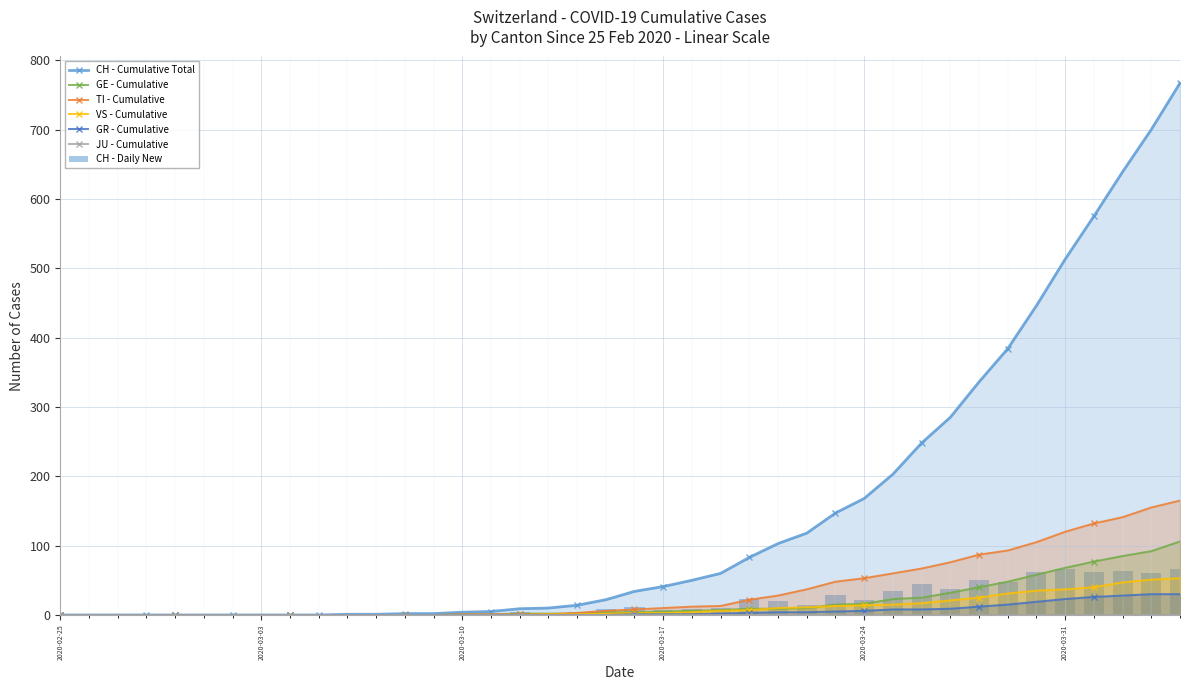

At how many categories does at least one series exceed 133?

13